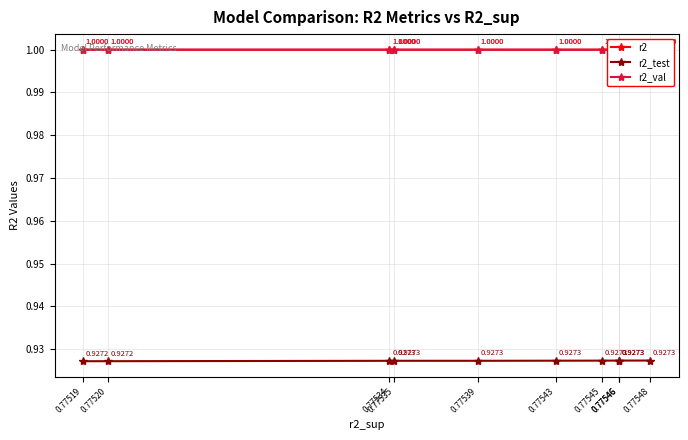

Between 0.77546 and 0.77520, which series saw the biggest shift?

r2_test